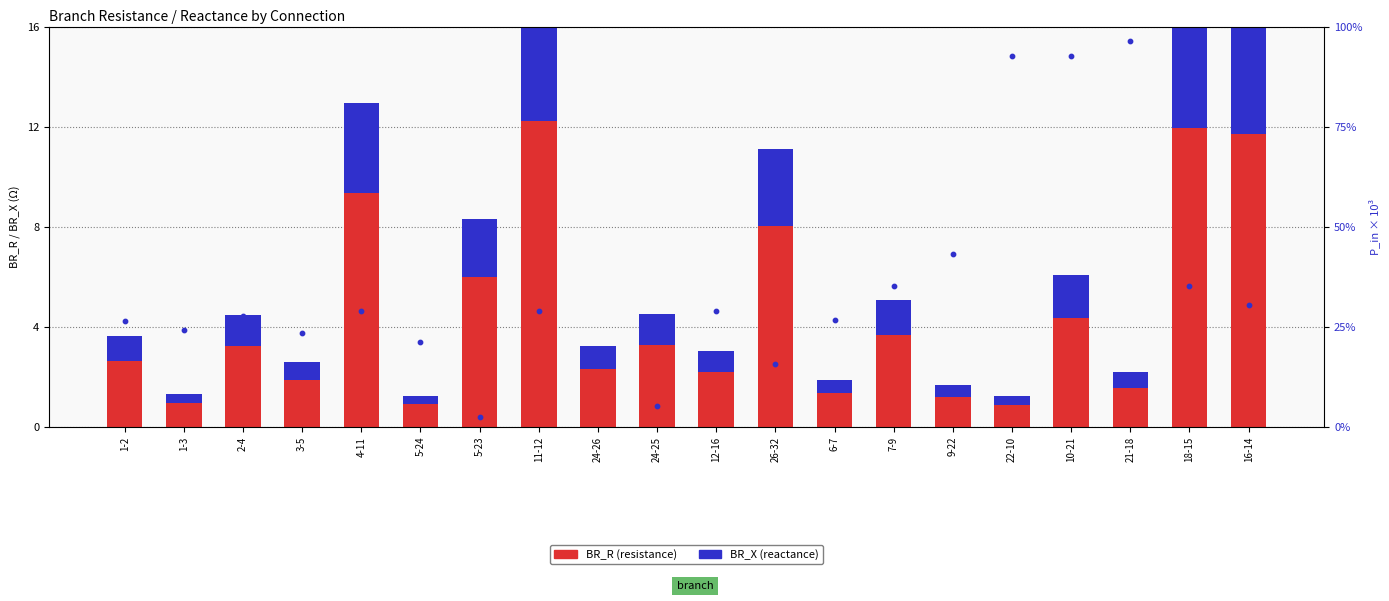

Which series reaches the maximum Y coordinate?

P_in (scaled)